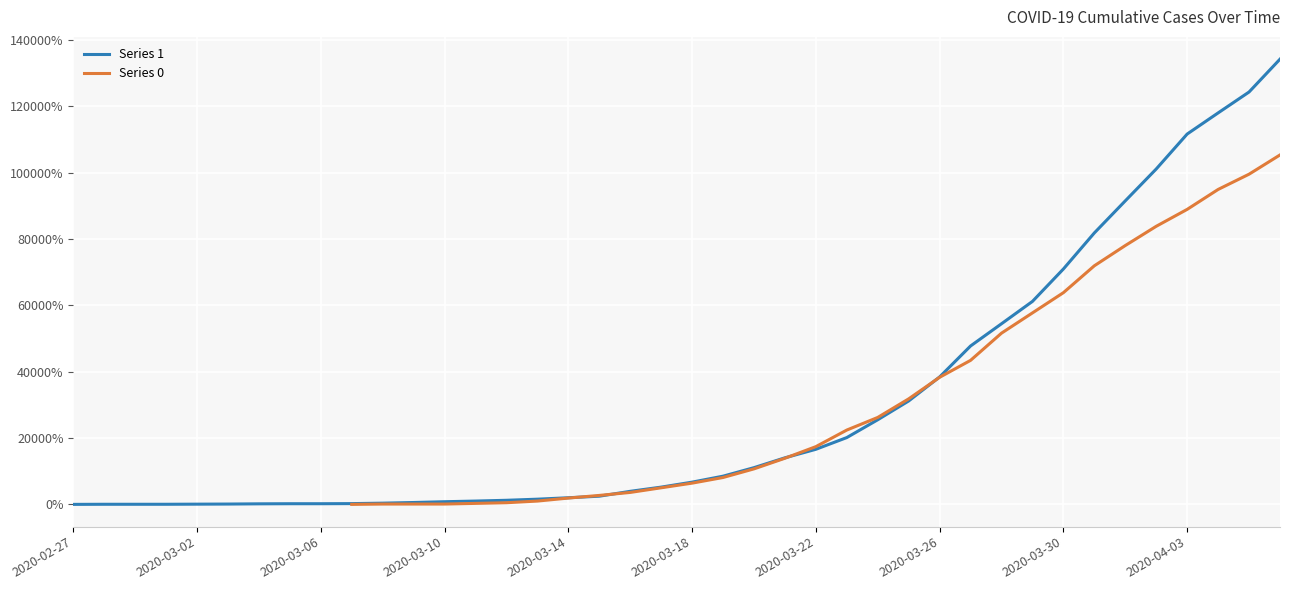

What is the sum of the Series 0 values at 13 and 33?

722.0